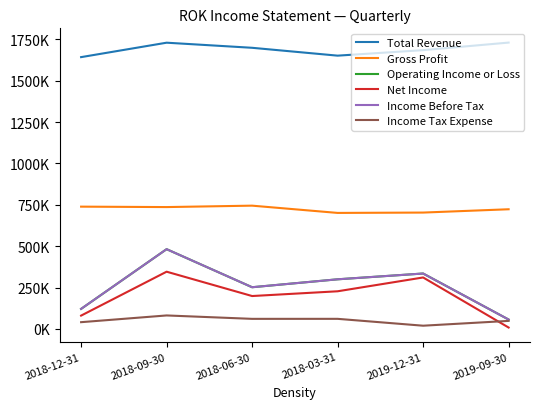

Reading left to right, list all the values displayed in this chart.

Total Revenue: 1642300	1729500	1698700	1651200	1684500	1730200
Gross Profit: 738700	736100	744700	700800	702900	722900
Operating Income or Loss: 120800	481700	251700	299600	334600	56400
Net Income: 80200	345600	198500	227200	310700	8100
Income Before Tax: 120800	481700	251700	299600	334600	56400
Income Tax Expense: 40500	81200	60600	60700	19200	48300